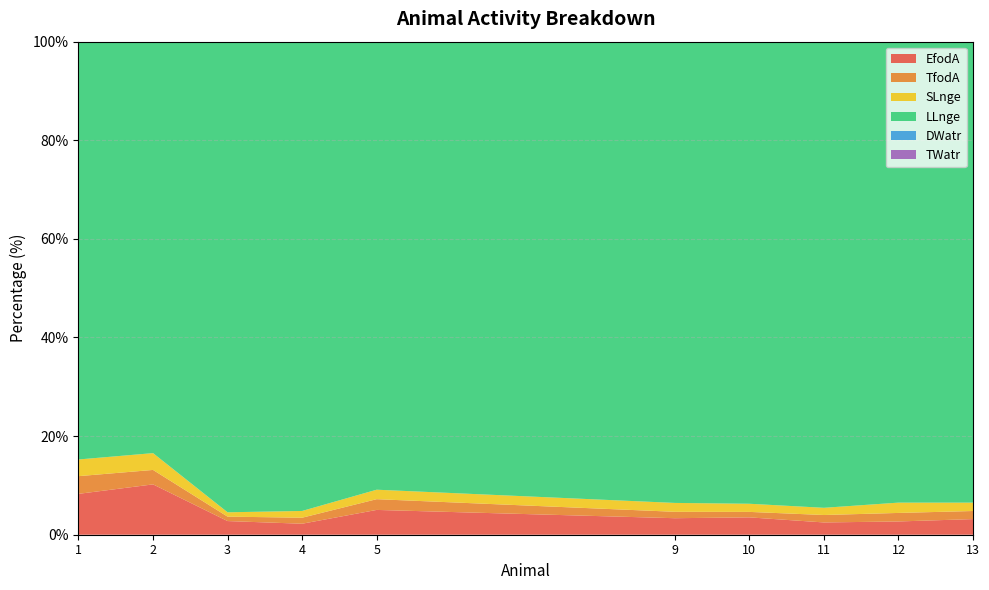

Reading left to right, transcribe all the data shown in this chart.

EfodA: 1=8.3	2=10.2	3=2.8	4=2.2	5=5.0	9=3.4	10=3.5	11=2.5	12=2.7	13=3.2
TfodA: 1=3.6	2=2.9	3=0.9	4=1.2	5=2.2	9=1.3	10=1.1	11=1.5	12=1.7	13=1.6
SLnge: 1=3.4	2=3.4	3=0.9	4=1.4	5=1.9	9=1.8	10=1.6	11=1.5	12=2.1	13=1.7
LLnge: 1=84.7	2=83.5	3=95.5	4=95.2	5=90.9	9=93.5	10=93.7	11=94.5	12=93.5	13=93.5
DWatr: 1=0.0	2=0.0	3=0.0	4=0.0	5=0.0	9=0.0	10=0.0	11=0.0	12=0.0	13=0.0
TWatr: 1=0.0	2=0.0	3=0.0	4=0.0	5=0.0	9=0.0	10=0.0	11=0.0	12=0.0	13=0.0